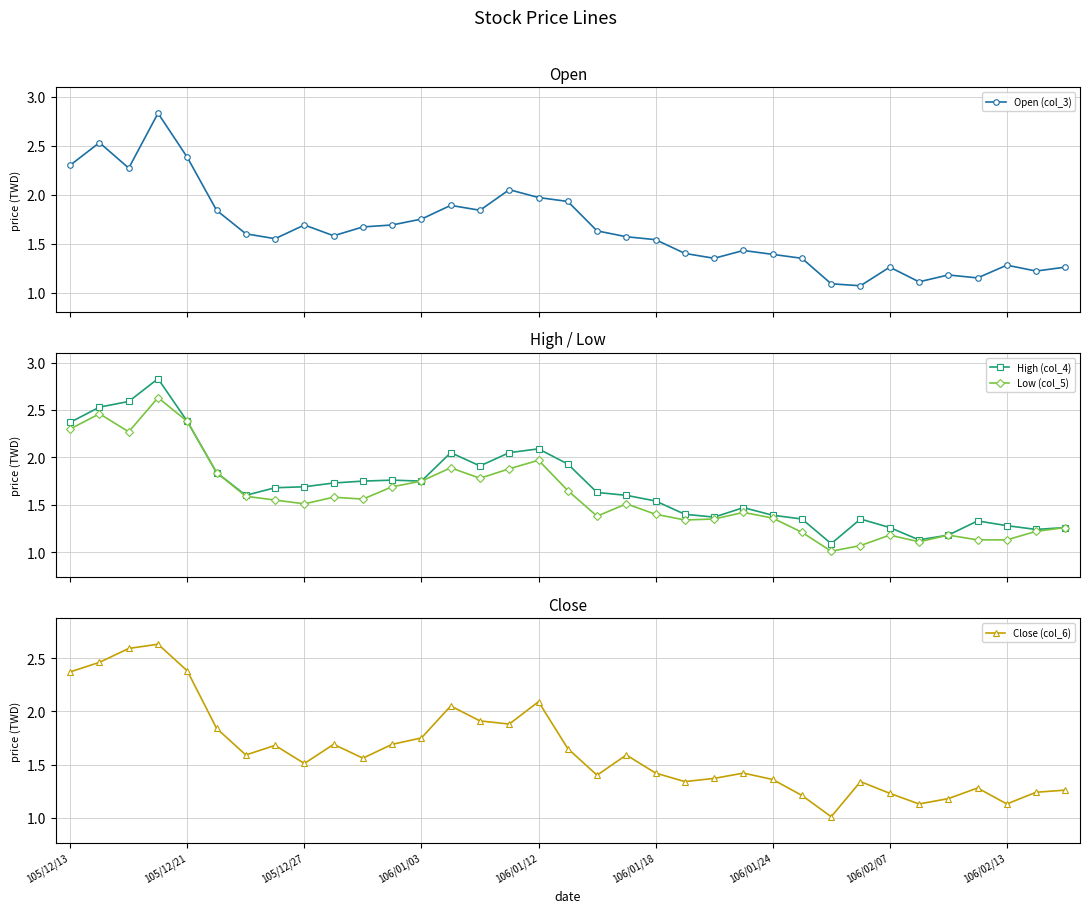

True or false: Open (col_3) has more than 1 points higher than both neighbors.

True